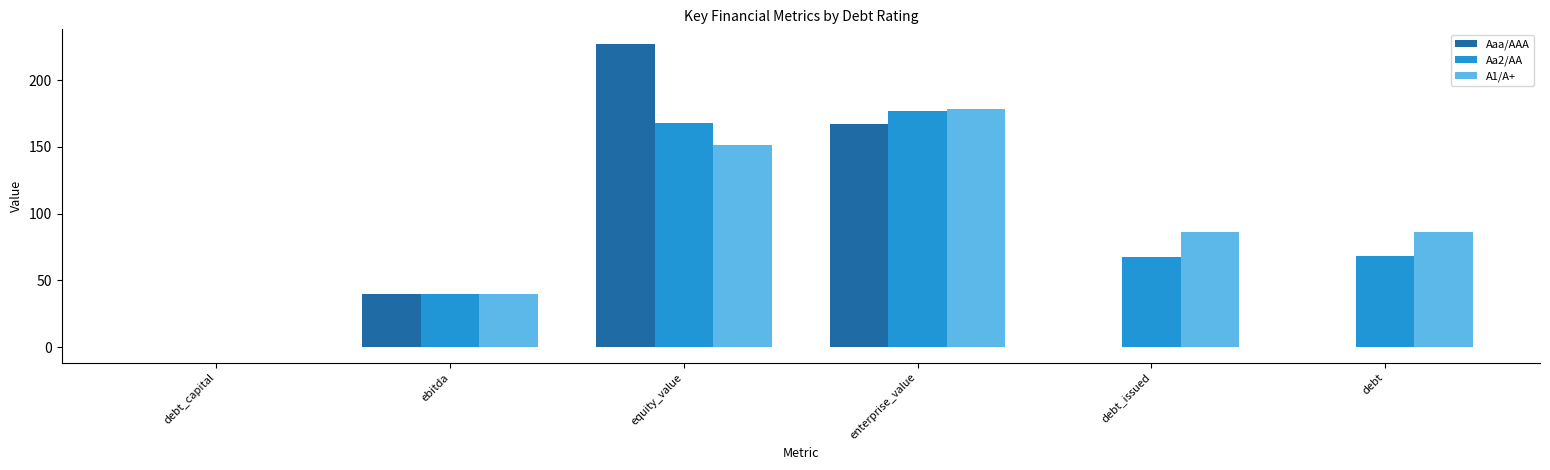

What is the maximum value for Aaa/AAA?

226.8